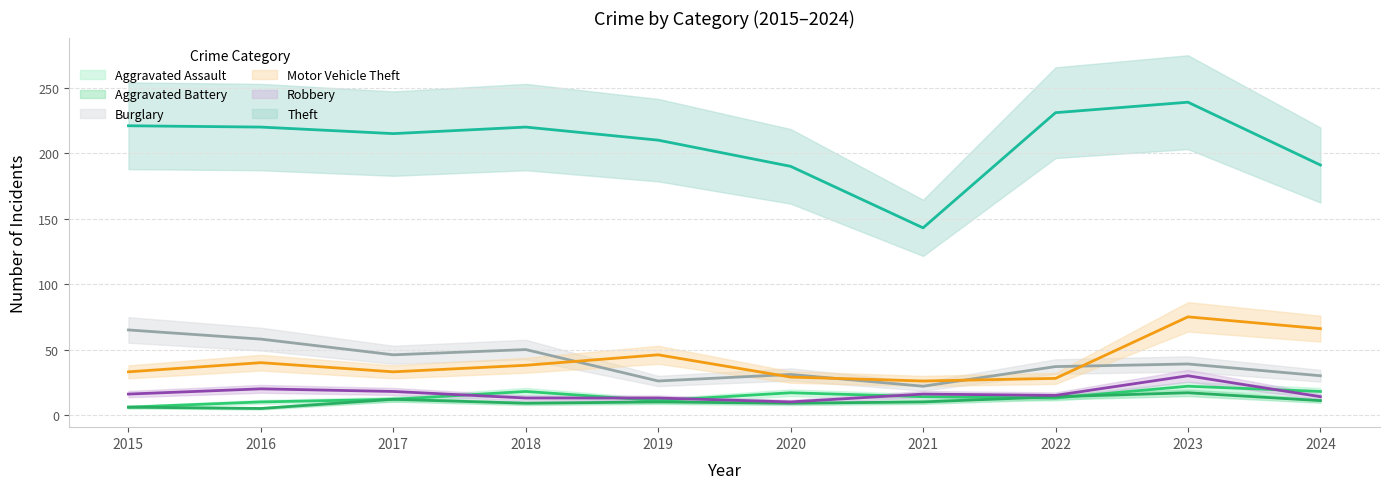

What is the sum of all Burglary values?

404